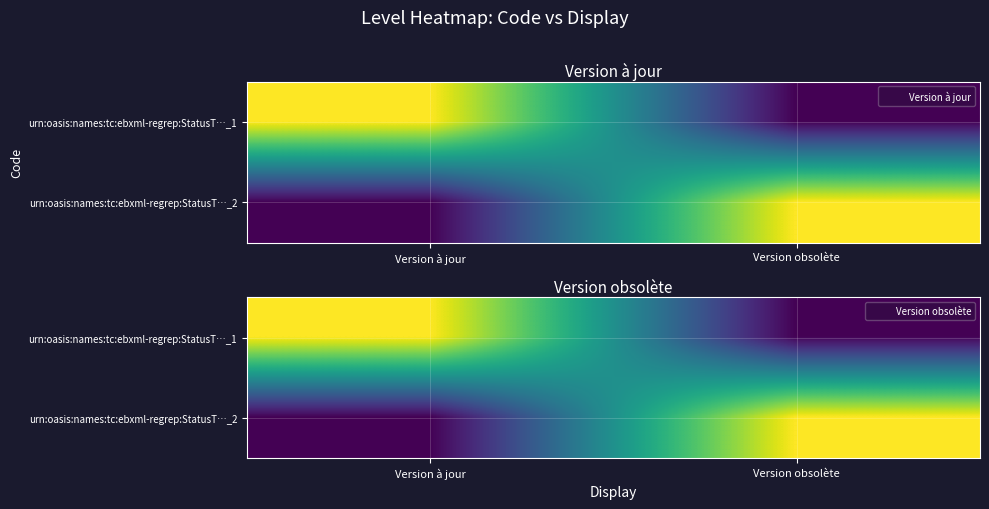

What is the difference between the maximum and minimum values in the urn:oasis:names:tc:ebxml-regrep:StatusT…_2 series?

1